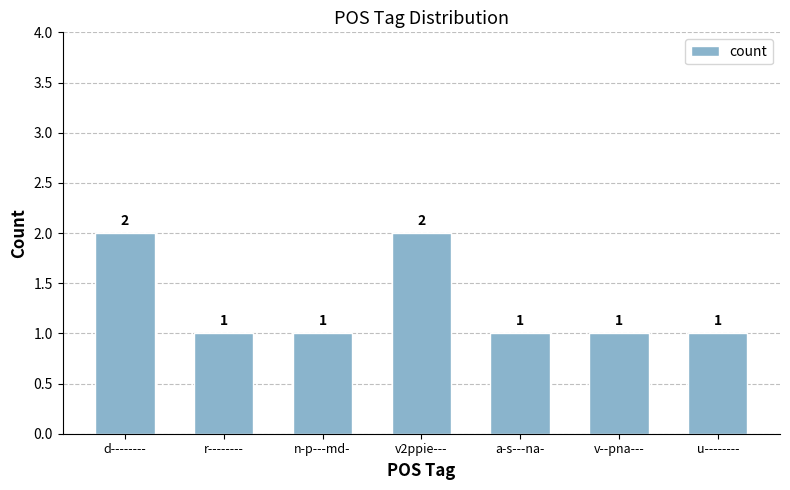

How many bars are there in total?

7